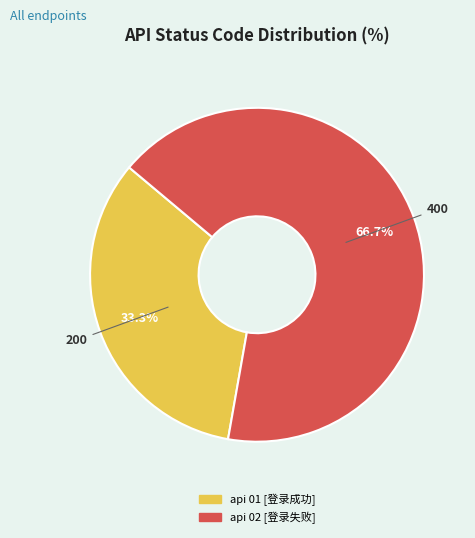

Rank the categories by value from lowest to highest.

api 01 [登录成功], api 02 [登录失败]